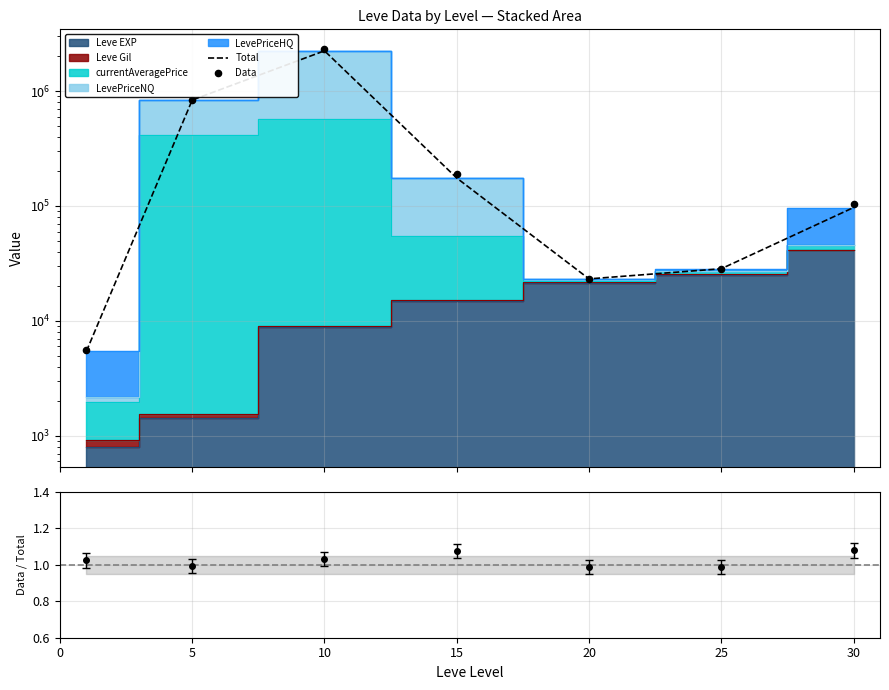

Which series has the largest total across all categories?

Data